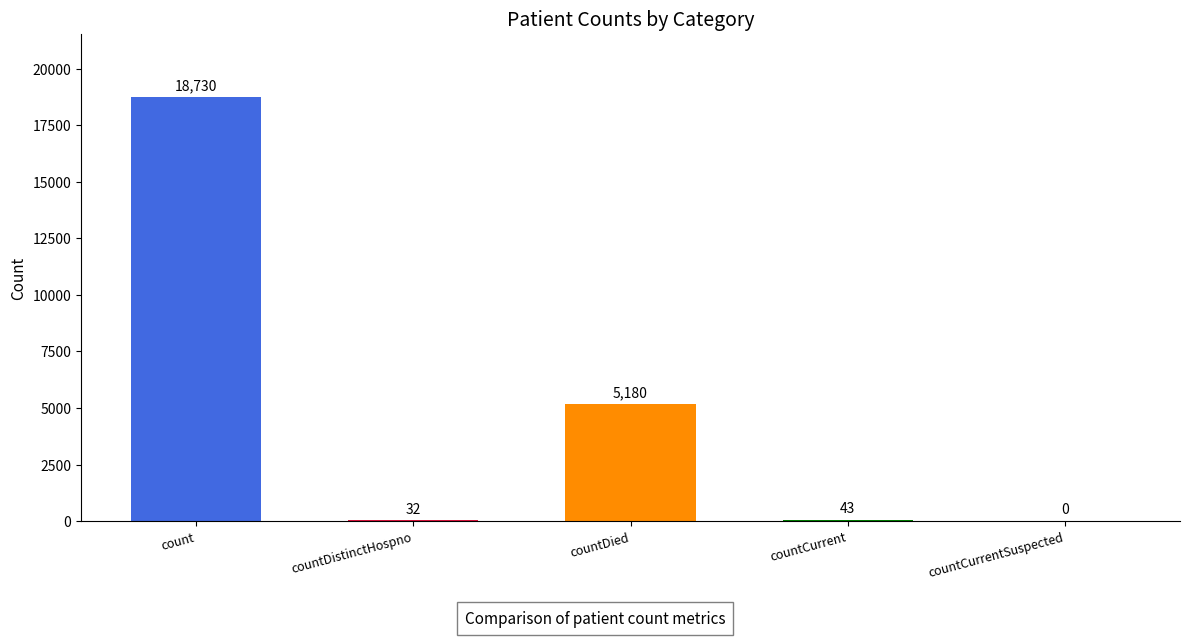

Where is the data nearest to the value 9365?

countDied